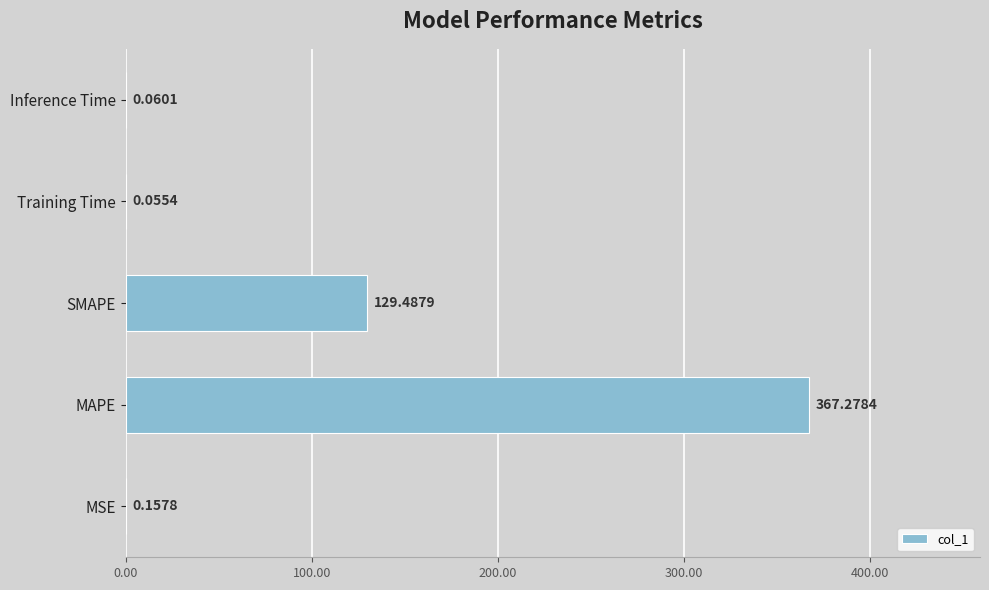

At which label is the value closest to 183?

SMAPE